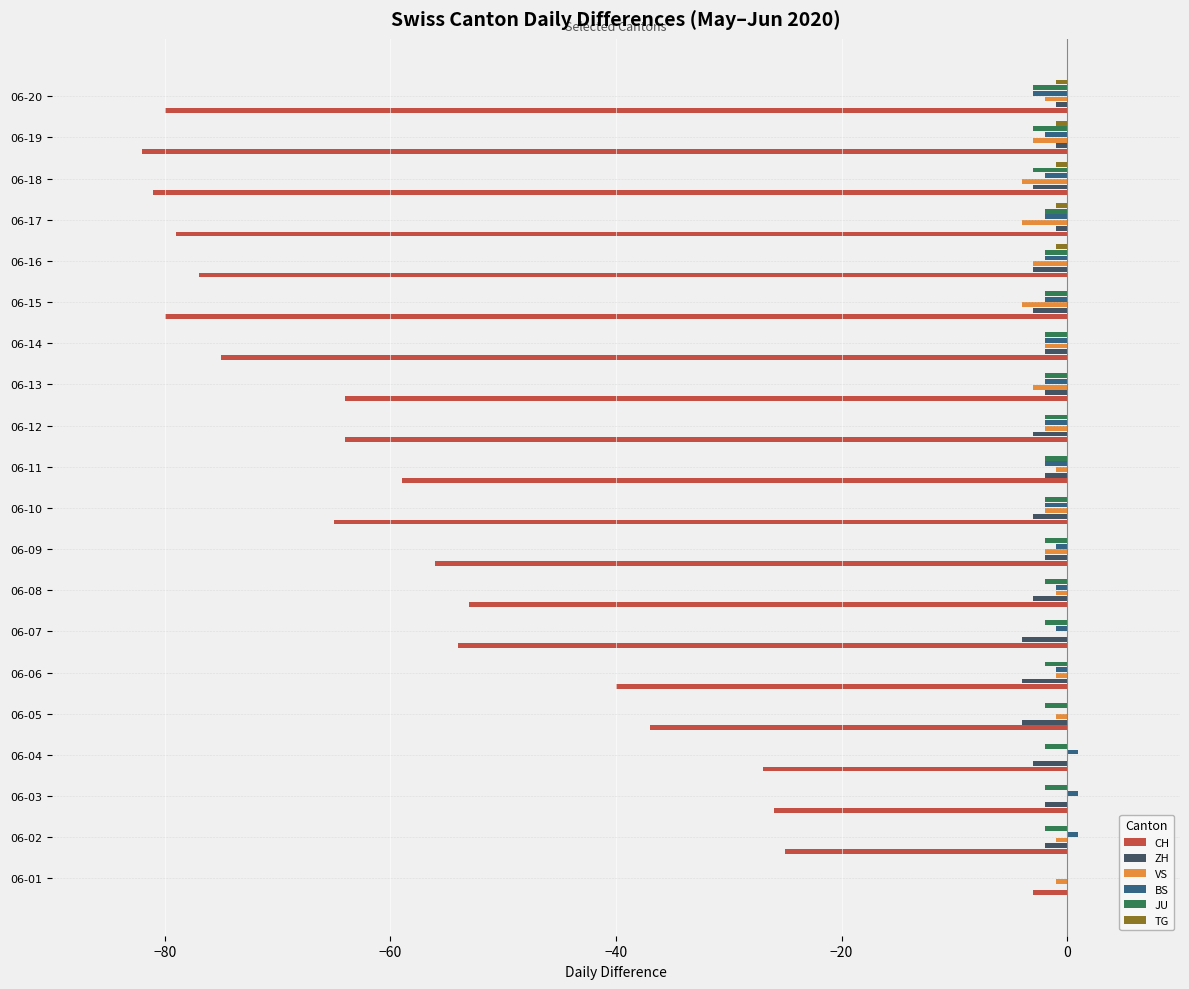

Which category has the highest value in the JU series?

06-01